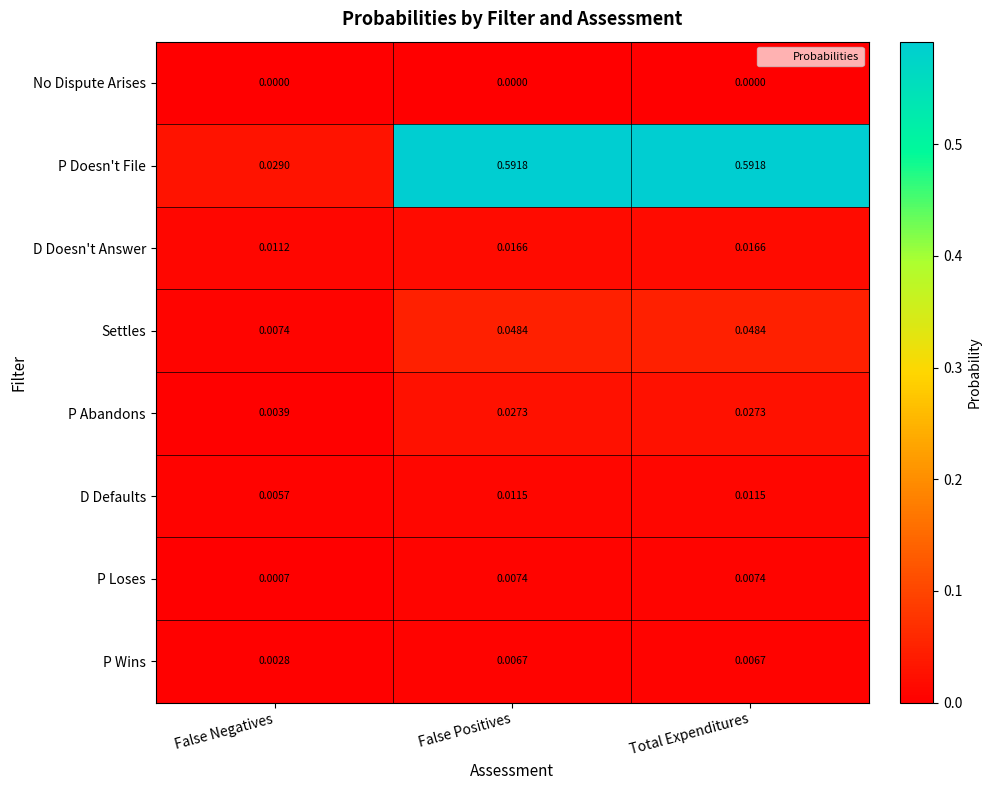

Which series has the largest total across all categories?

P Doesn't File